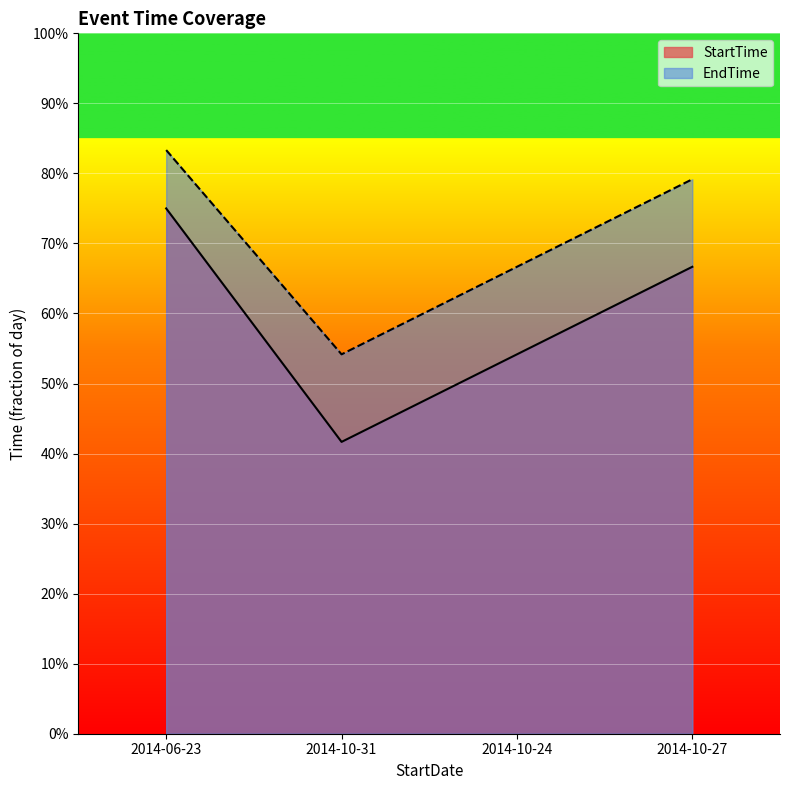

How many lines are shown in the chart?

2